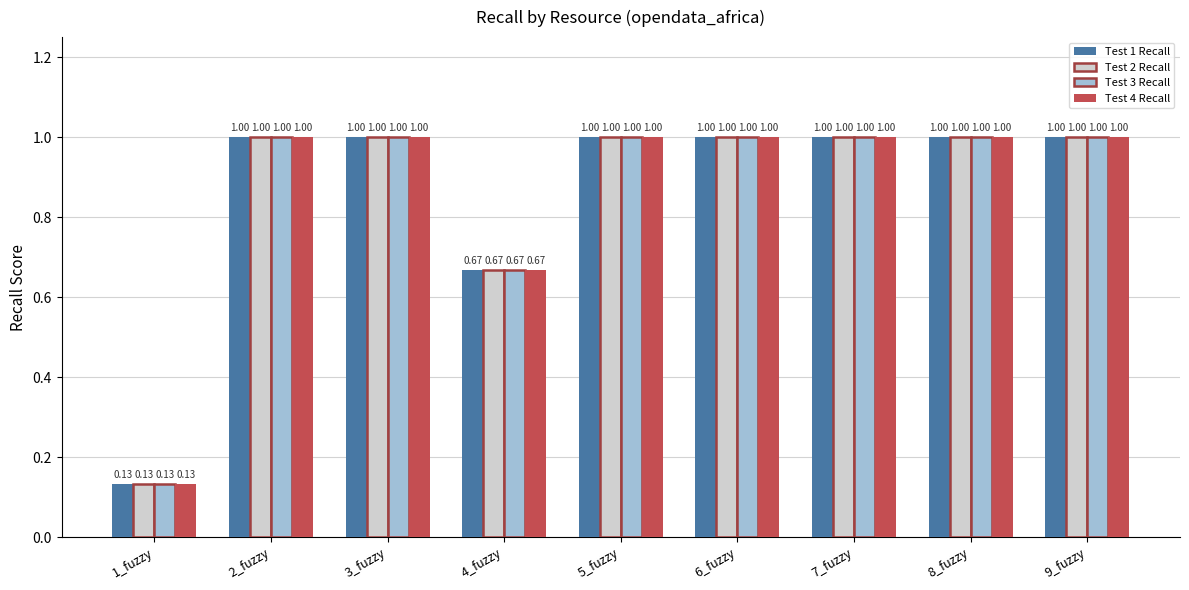

How many categories are shown in the chart?

9